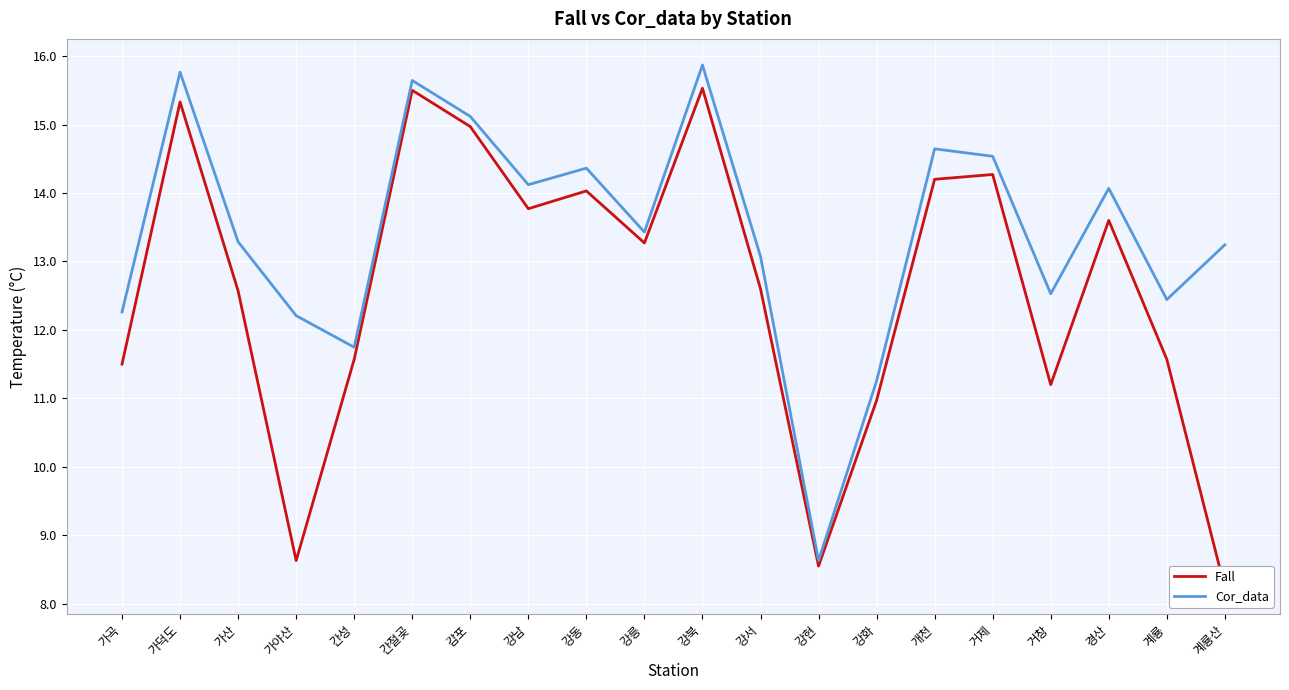

At how many categories does at least one series exceed 12?

17